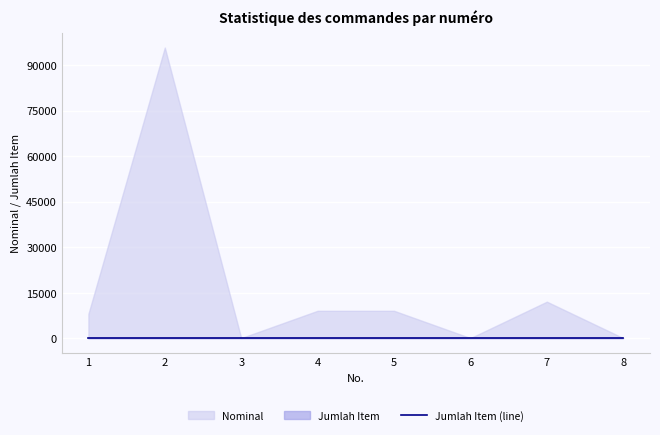

What is the maximum value for Nominal?

95740